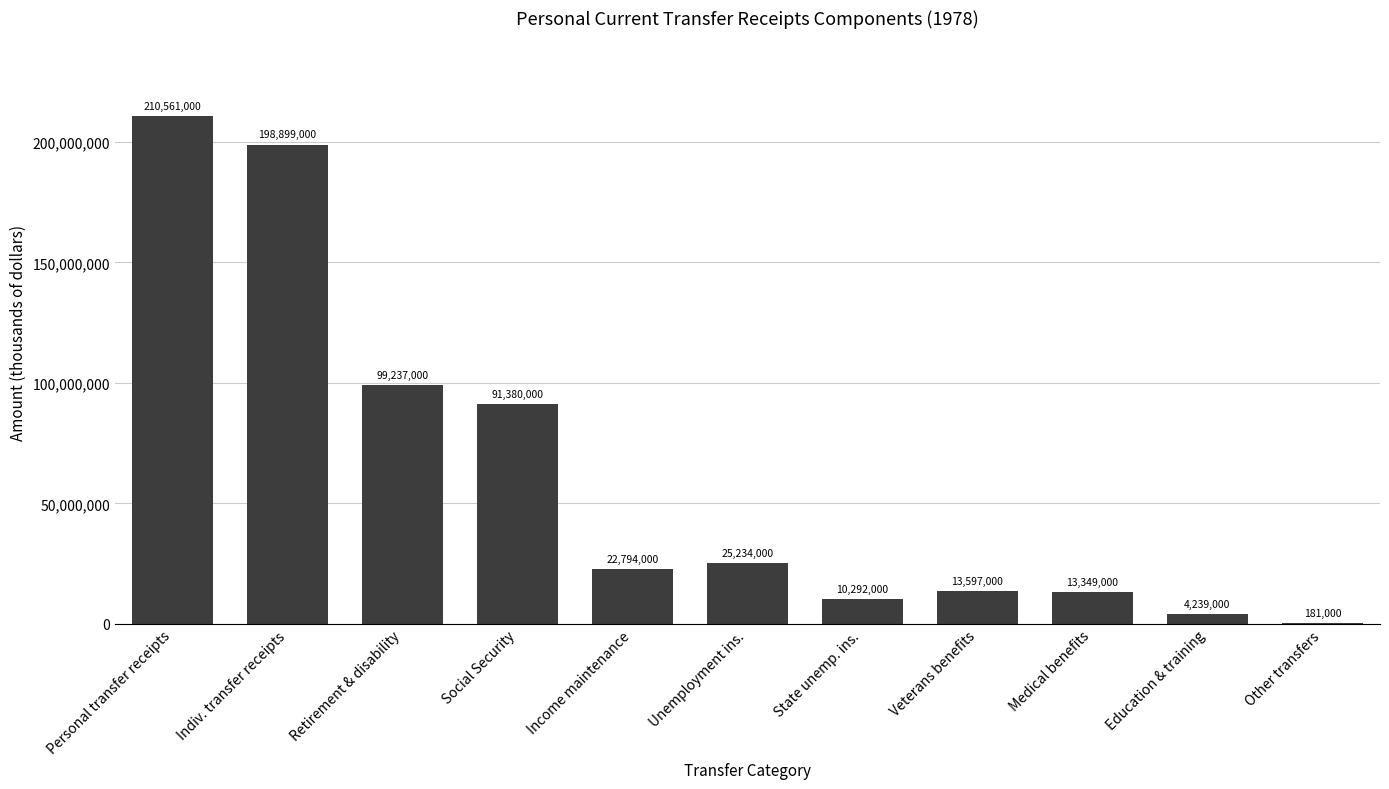

What is the sum of the values at Social Security and Veterans benefits?

104977000